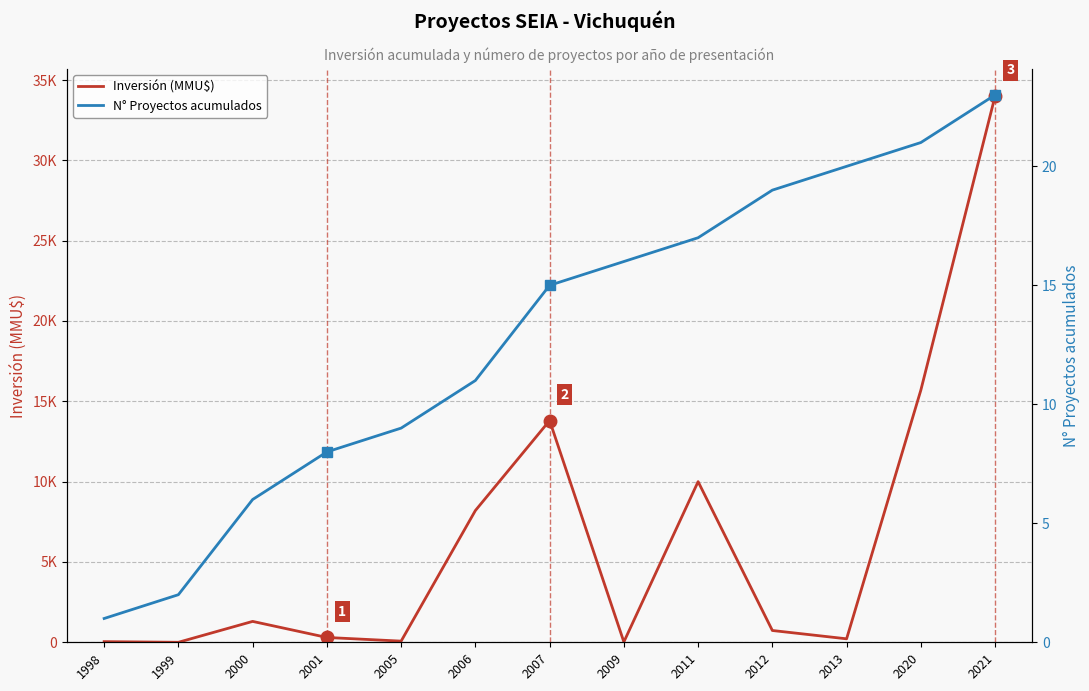

What is the sum of all N° Proyectos acumulados values?

168